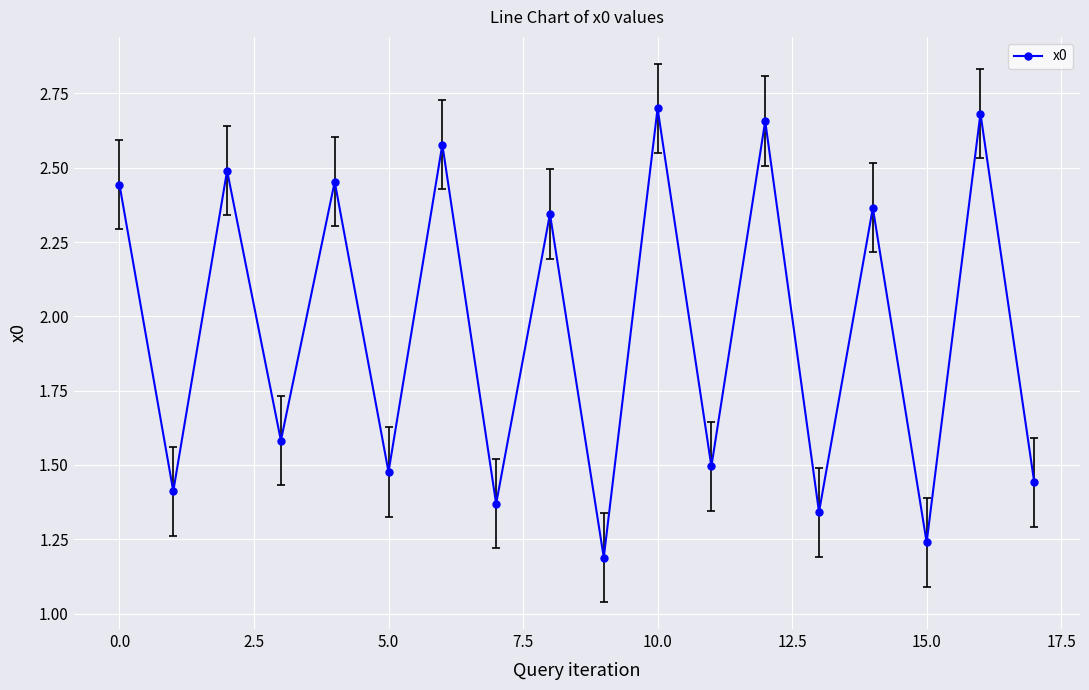

True or false: there are more than 0 points higher than both neighbors.

True